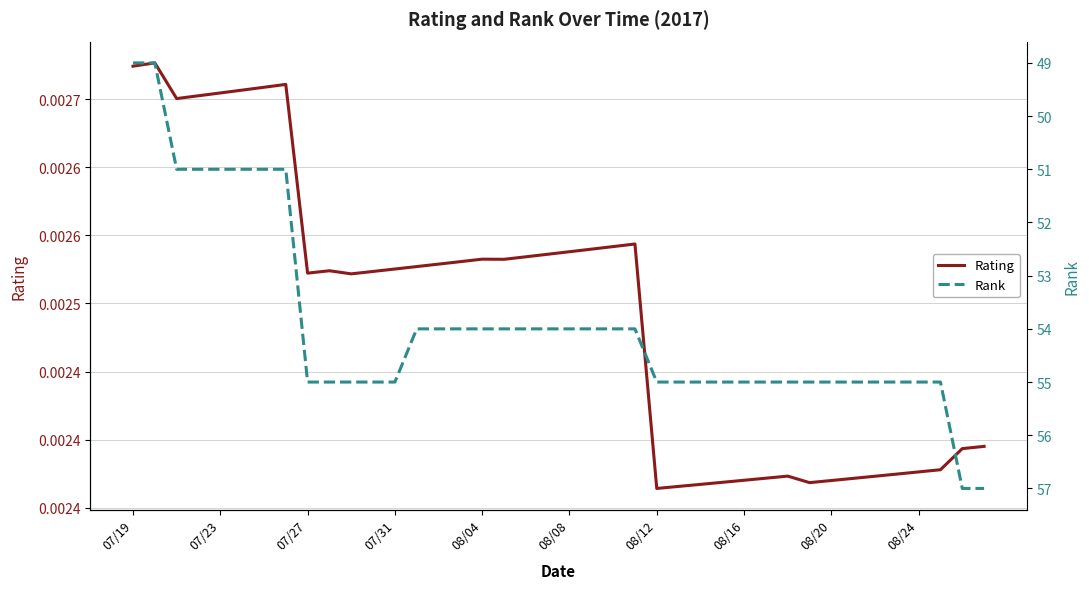

True or false: Rating and Rank intersect in this chart.

False